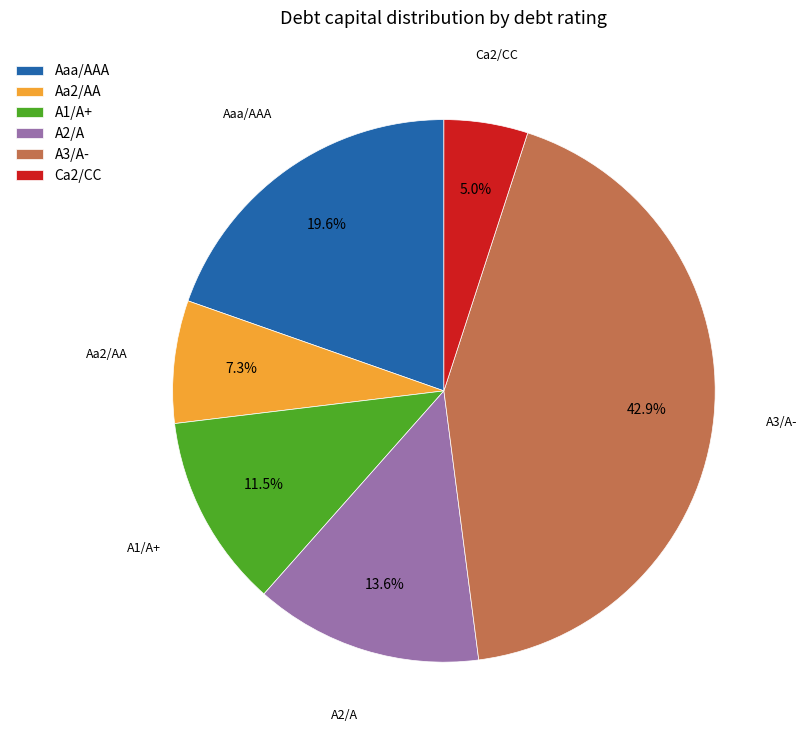

Does Aa2/AA represent more than half of the total?

No